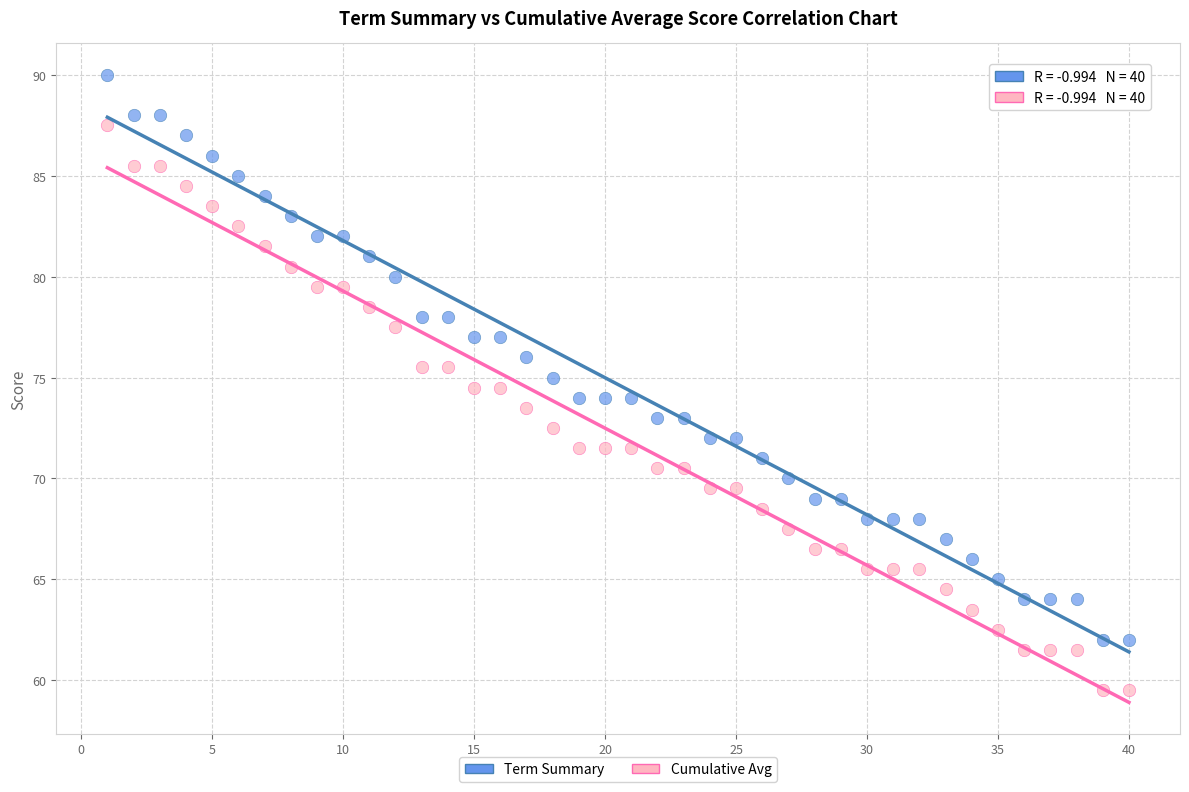

What are all the series names shown in the legend?

Term Summary, Cumulative Avg